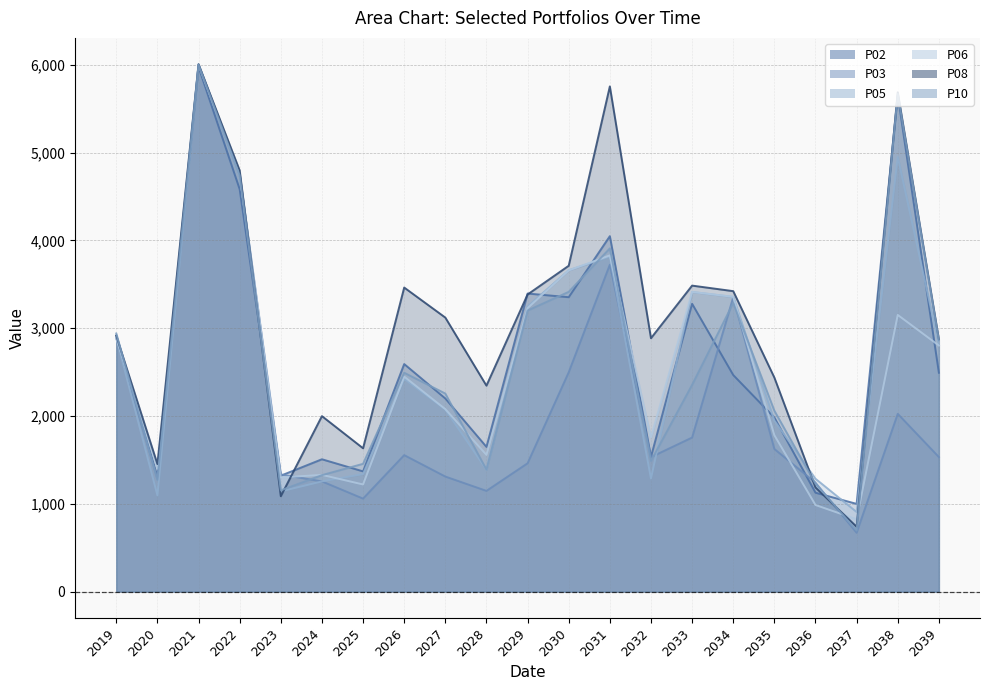

Between 2022 and 2030, which series saw the biggest shift?

P03